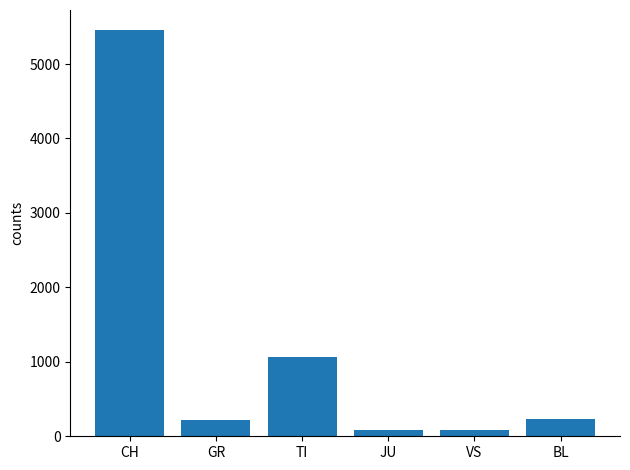

How many bars are there in total?

6